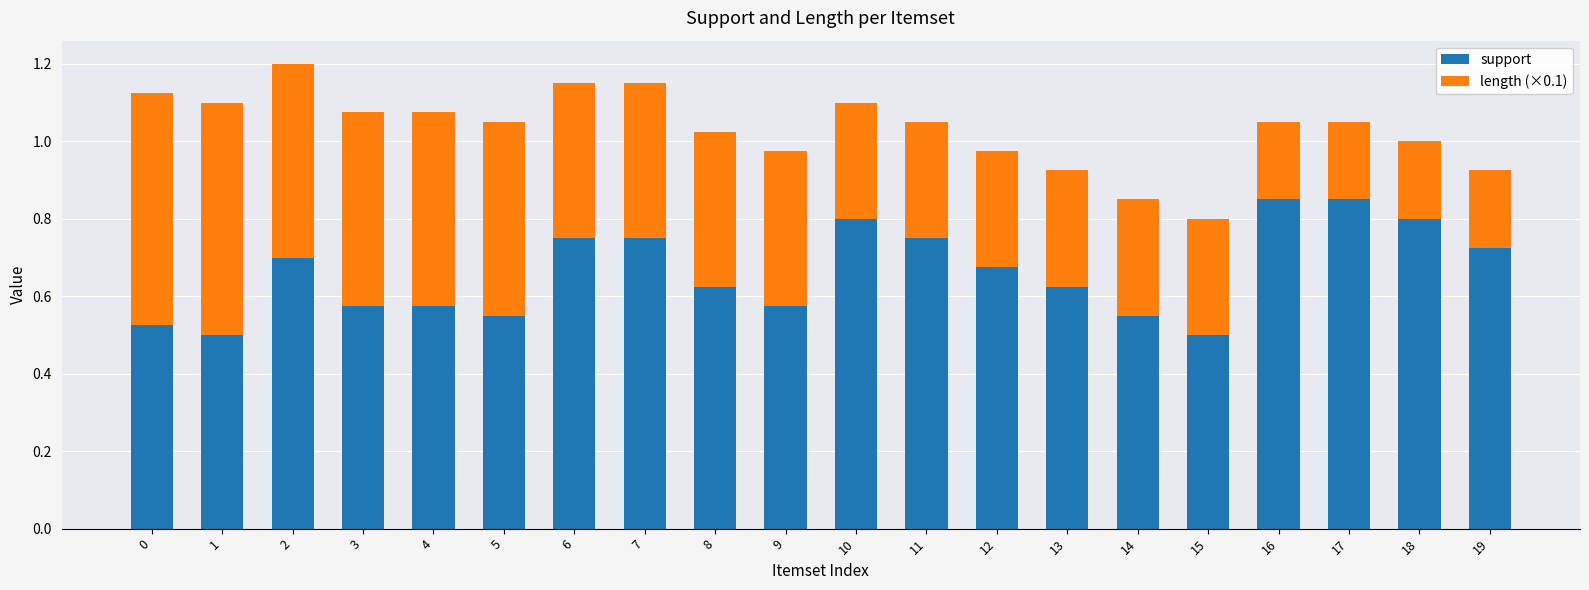

The value of support at 14 is 0.6. True or false?

True